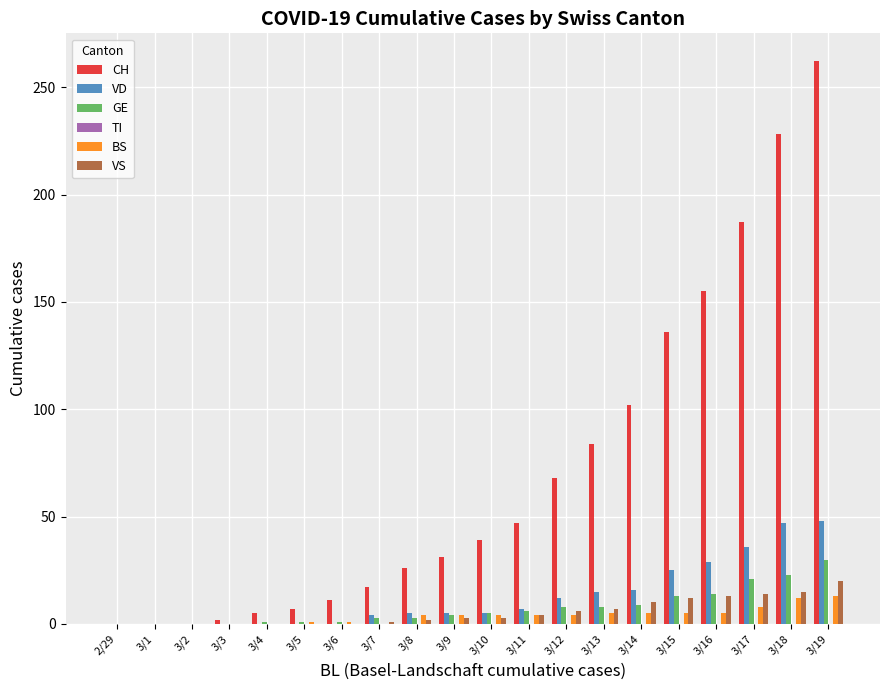

At which category is the sum across all series the highest?

3/19